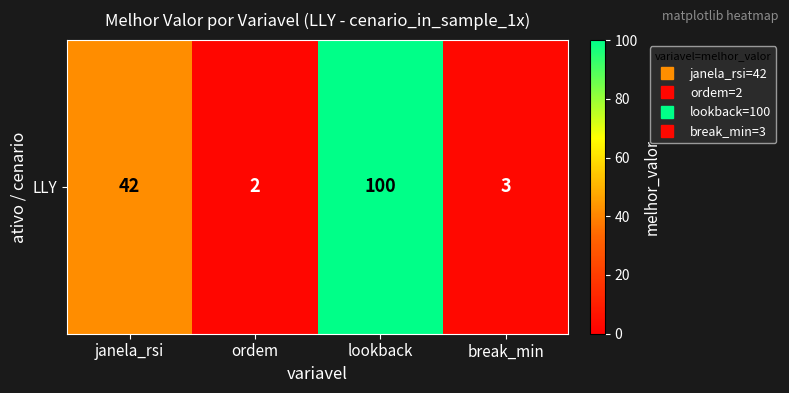

What is the sum of all values?

147